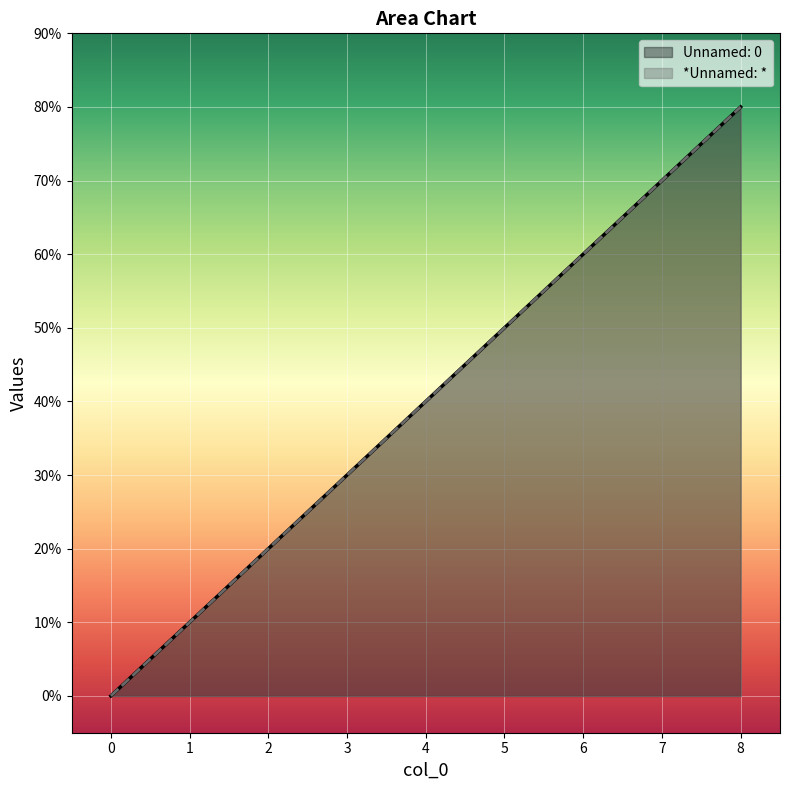

What is the change in value from 4 to 8?

+4